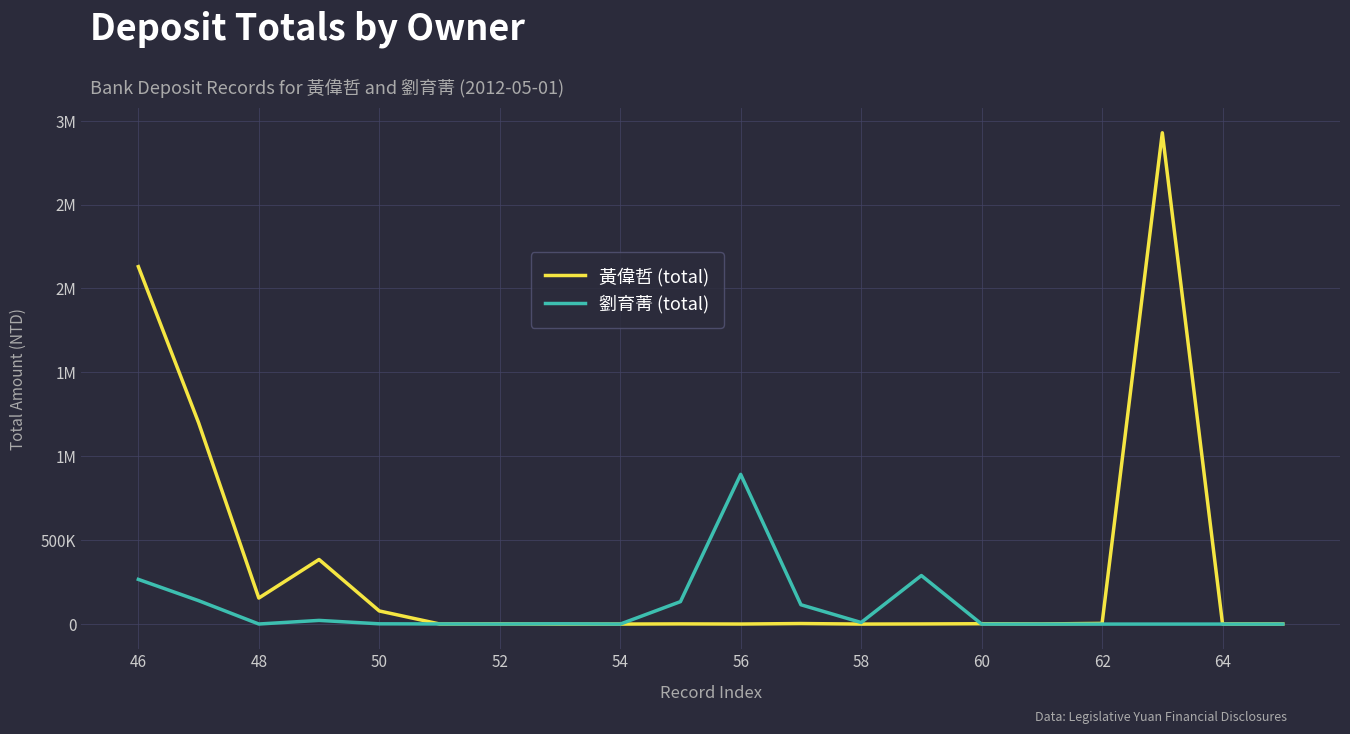

Reading right to left, extract all data points from this chart.

黃偉哲 (total): 539	701	2927584	4159	792	2198	811	12	3233	275	1112	82	71	1265	703	78245	384813	155182	1200000	2130005
劉育菁 (total): 0	0	0	0	0	0	289341	9452	115166	892058	133789	1	1698	388	854	1611	21955	457	139553	266376